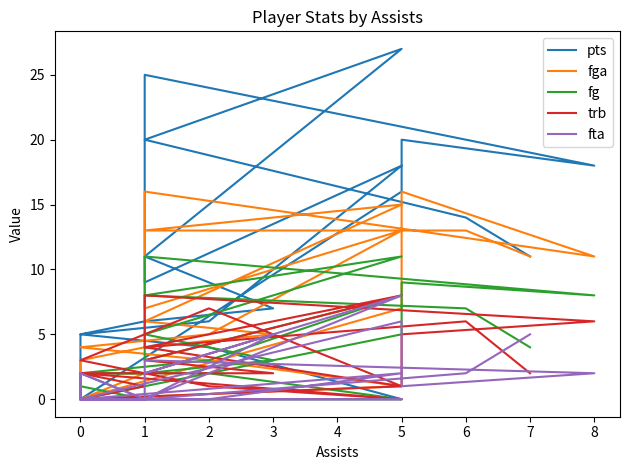

What is the label of the 21st point from the left?

5